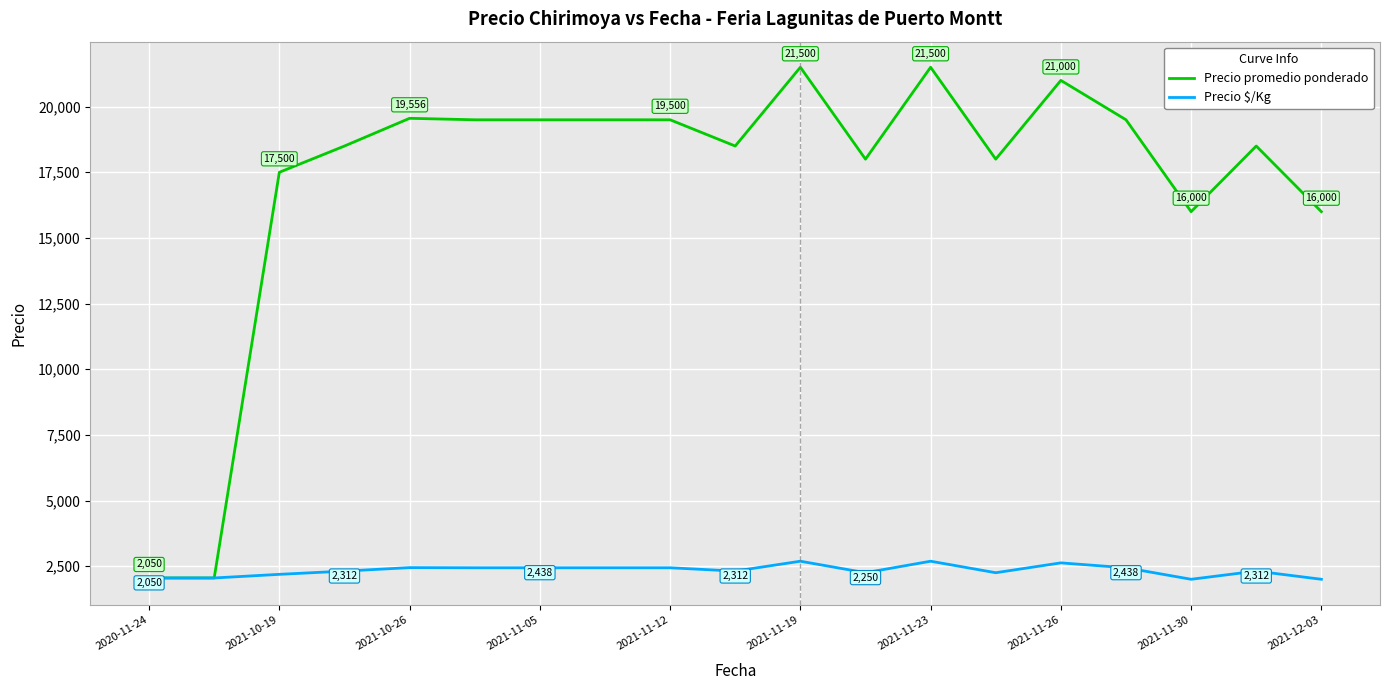

Rank the series by their maximum value, from lowest to highest.

Precio $/Kg, Precio promedio ponderado